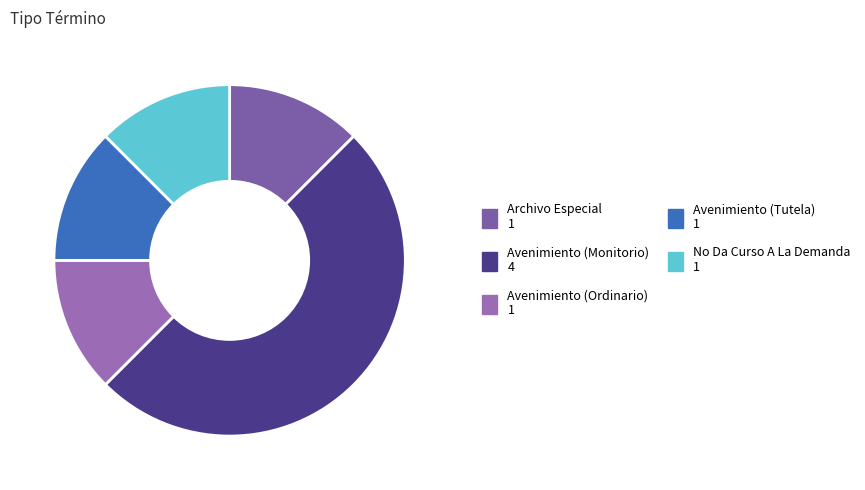

How many segments does this pie chart have?

5